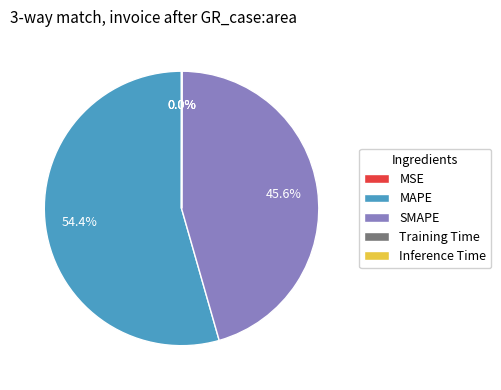

Which category has the biggest portion of the pie?

MAPE